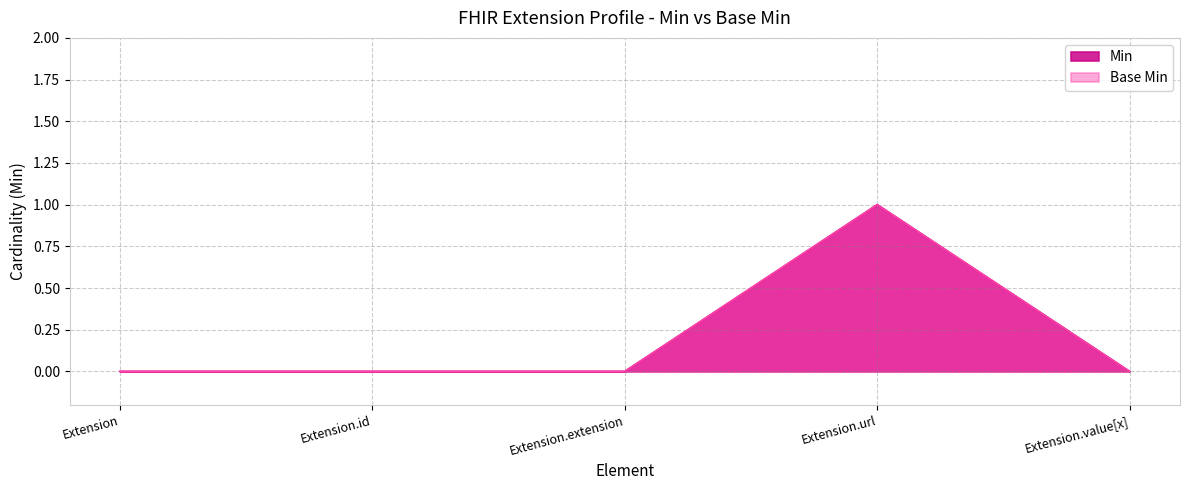

How many interior local peaks does the Base Min series have?

1